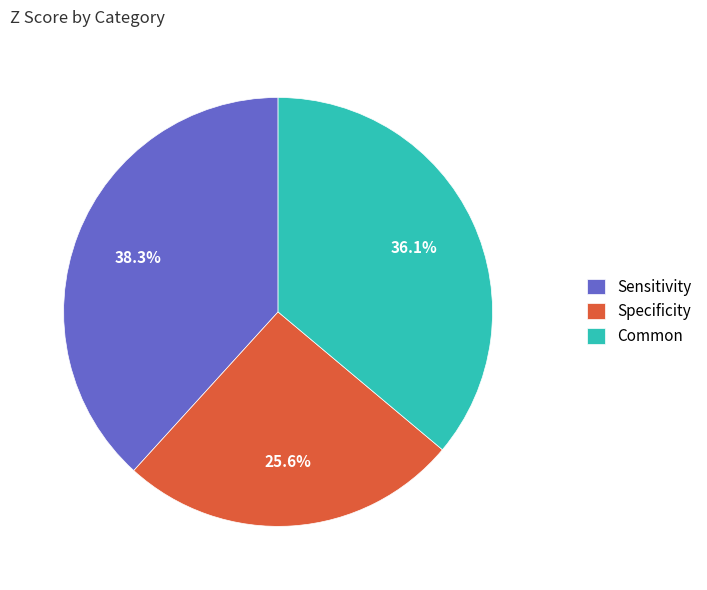

True or false: Common accounts for 36% of the total.

True